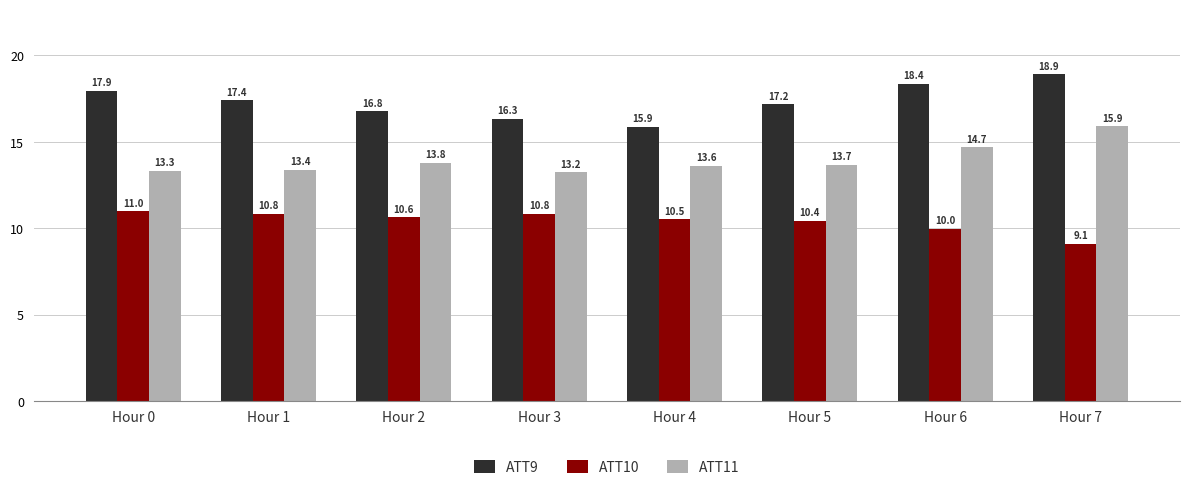

What is the total value across all series at Hour 2?

41.2